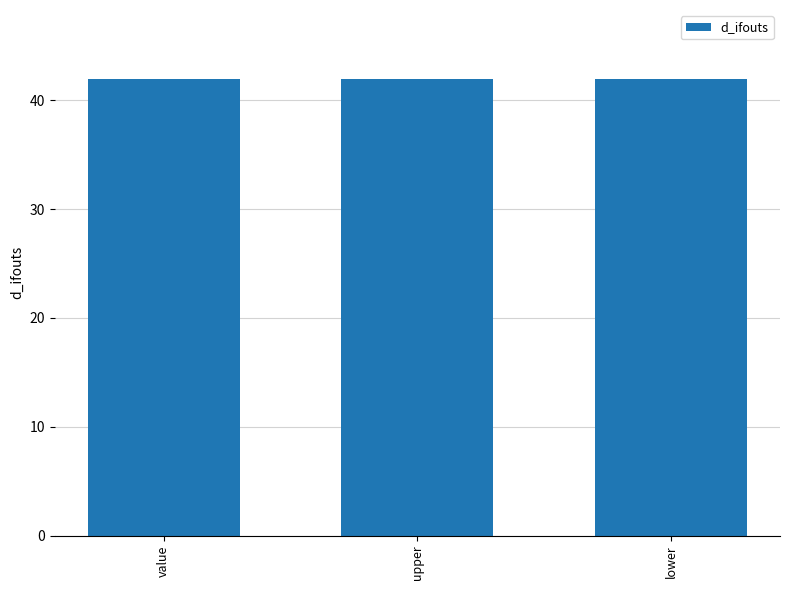

Does the chart contain stacked bars?

No